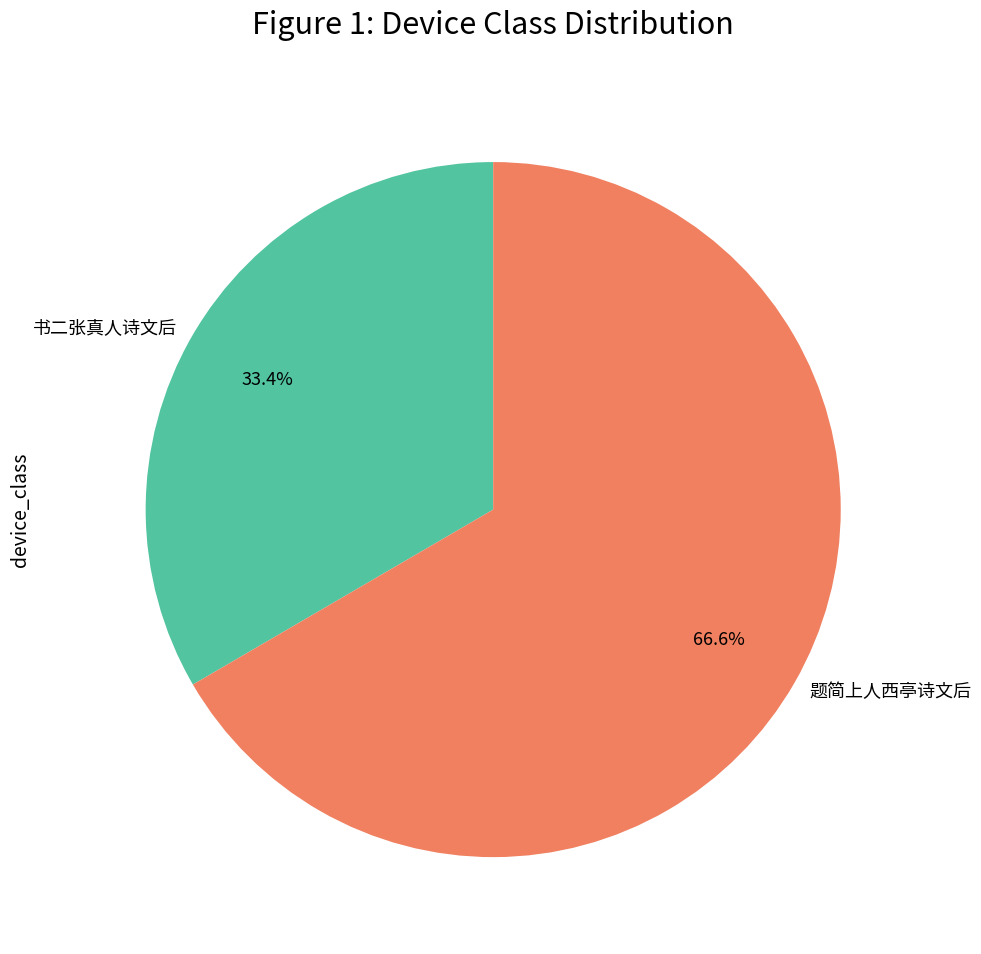

How many segments does this pie chart have?

2